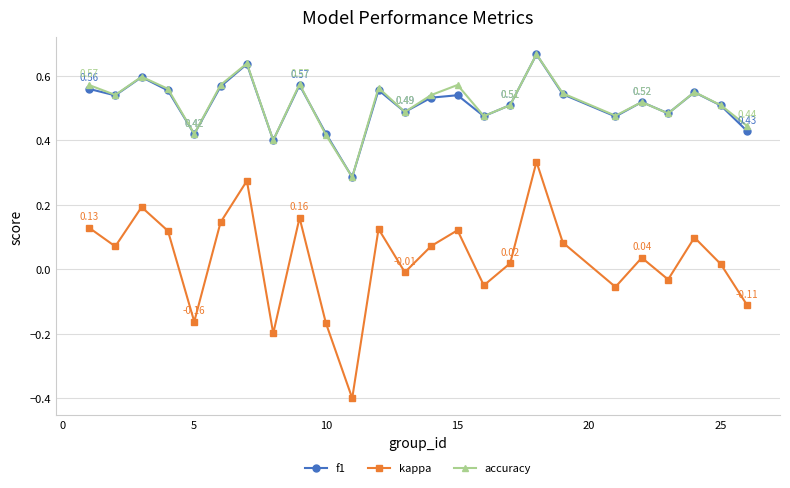

In f1, how many points are higher than both neighbors (excluding endpoints)?

8